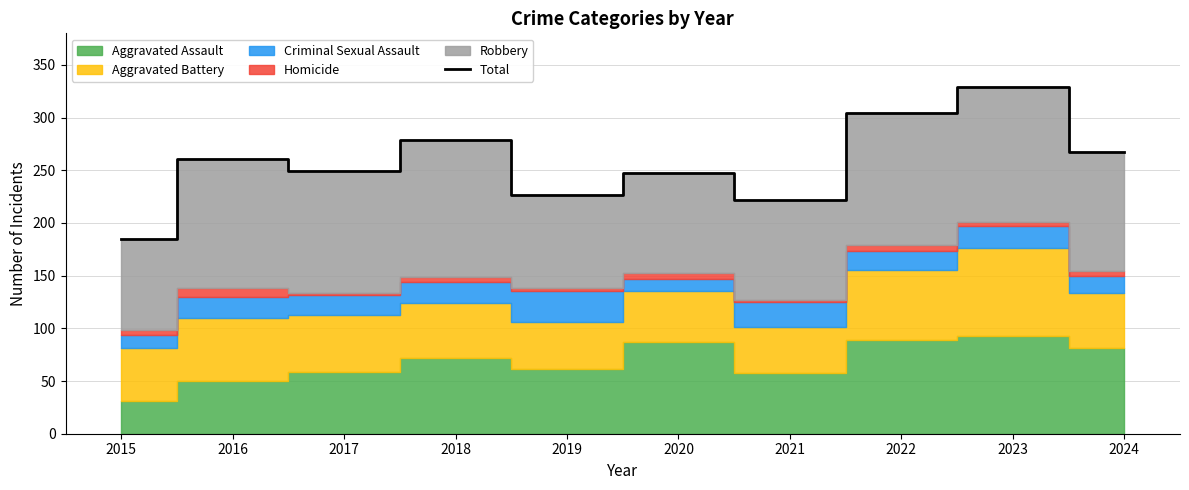

How many lines are shown in the chart?

1